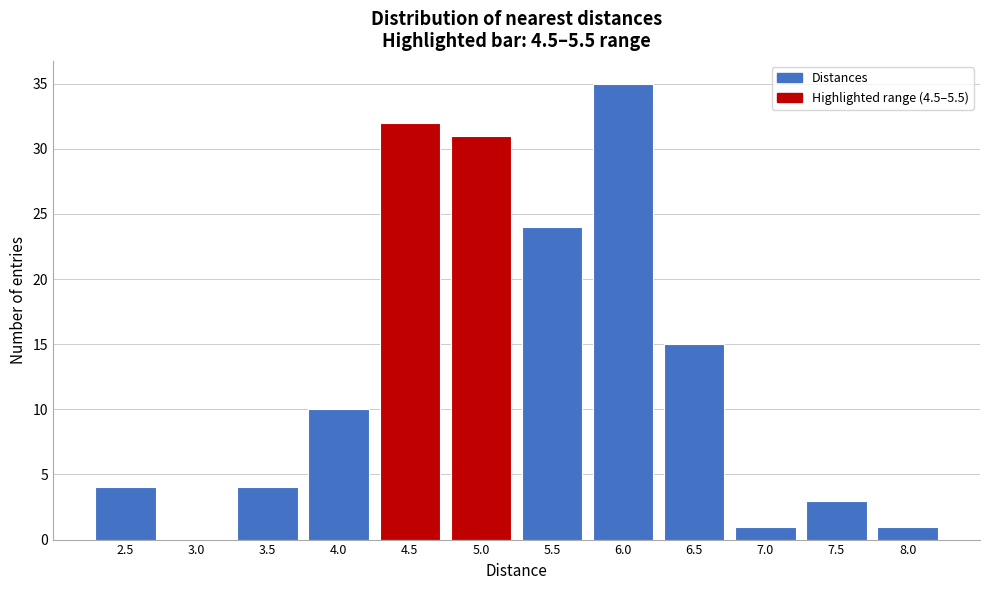

Reading left to right, transcribe all the data shown in this chart.

2.5=4	3.0=0	3.5=4	4.0=10	4.5=32	5.0=31	5.5=24	6.0=35	6.5=15	7.0=1	7.5=3	8.0=1